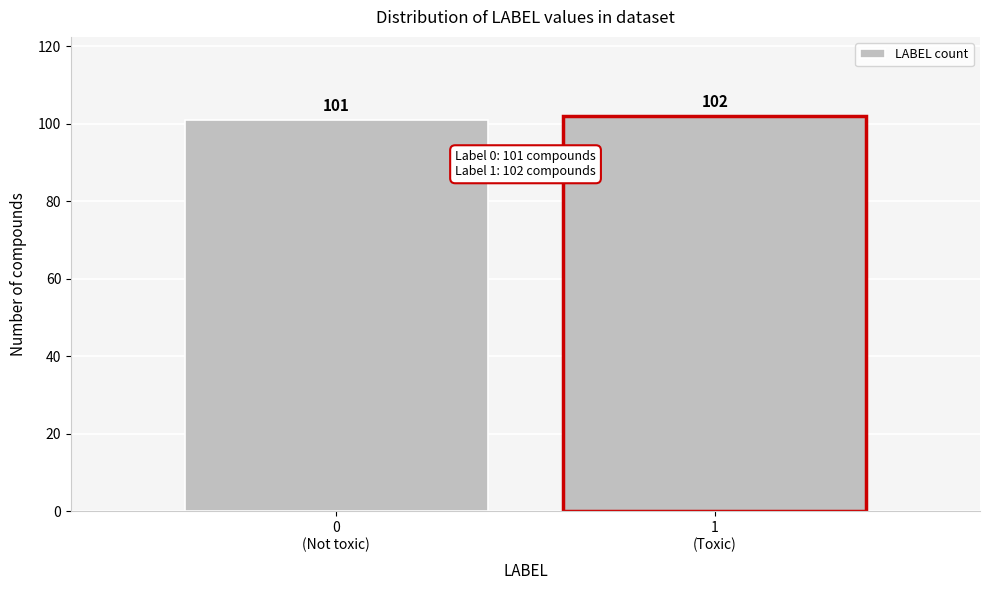

Reading right to left, transcribe all the data shown in this chart.

102	101